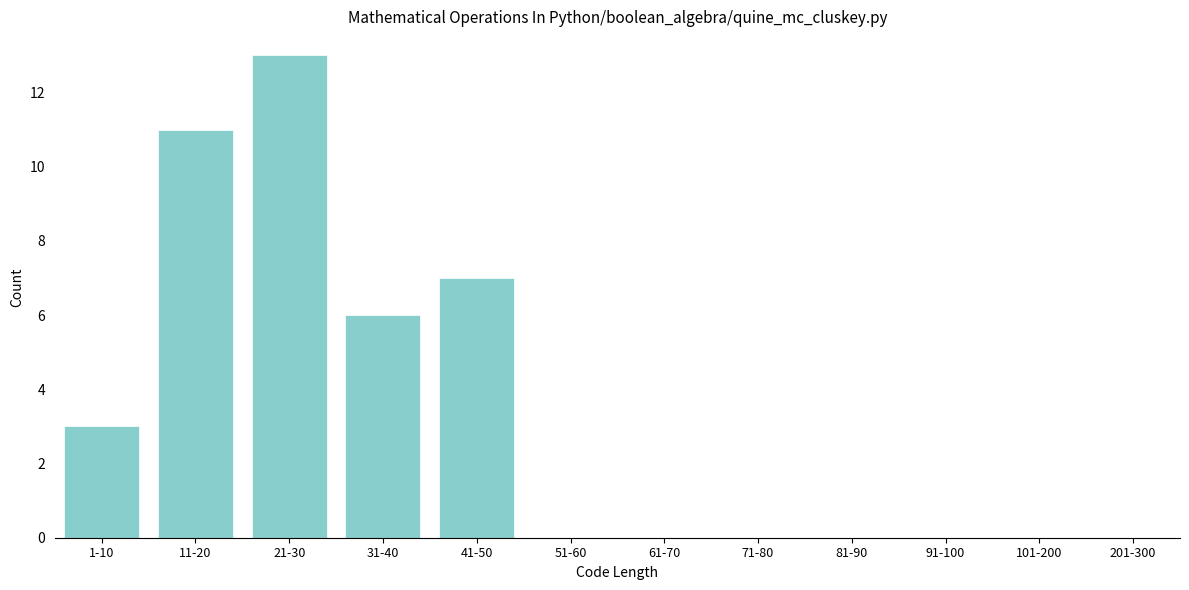

Reading left to right, extract all data points from this chart.

1-10=3	11-20=11	21-30=13	31-40=6	41-50=7	51-60=0	61-70=0	71-80=0	81-90=0	91-100=0	101-200=0	201-300=0